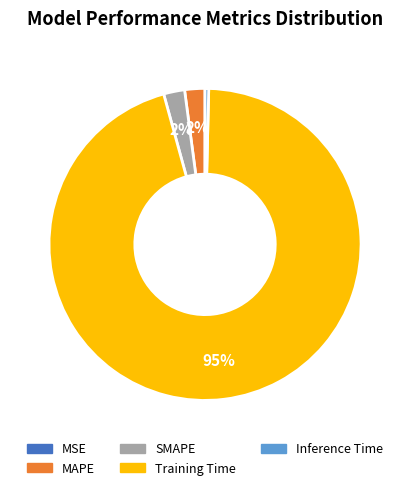

Between Inference Time and MAPE, which is larger?

MAPE